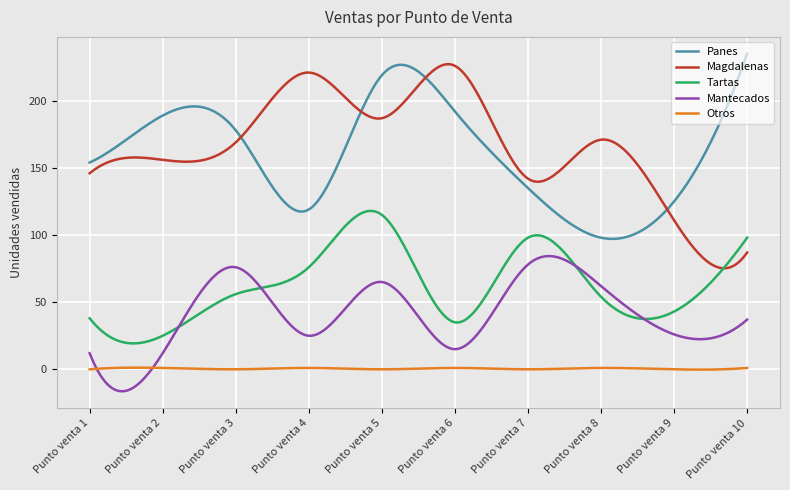

What is the lowest value of the Tartas series?

19.3